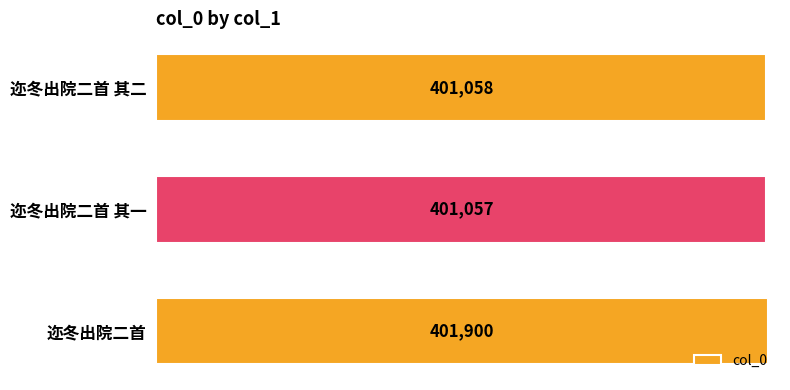

Reading bottom to top, what are all the values shown in this chart?

迩冬出院二首=401900	迩冬出院二首 其一=401057	迩冬出院二首 其二=401058